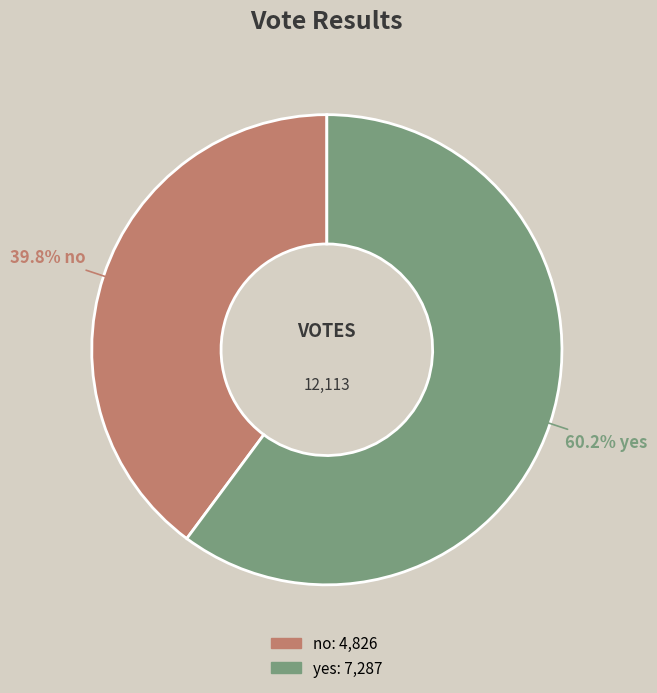

Between yes and no, which is larger?

yes